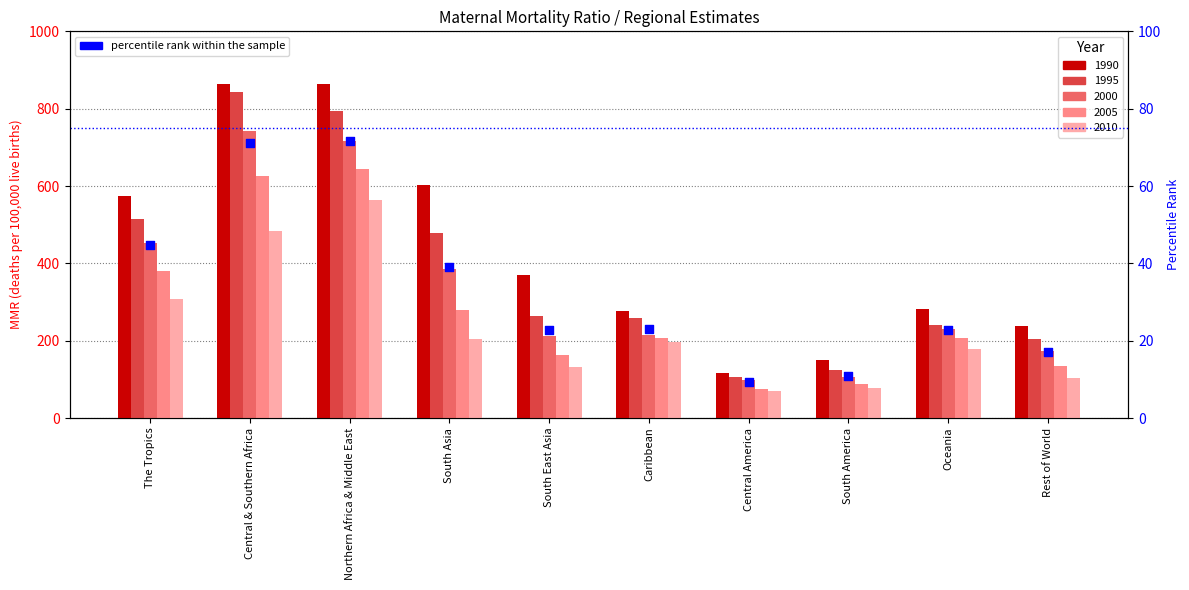

What is the ratio of the value at South America to the value at South Asia?

0.3